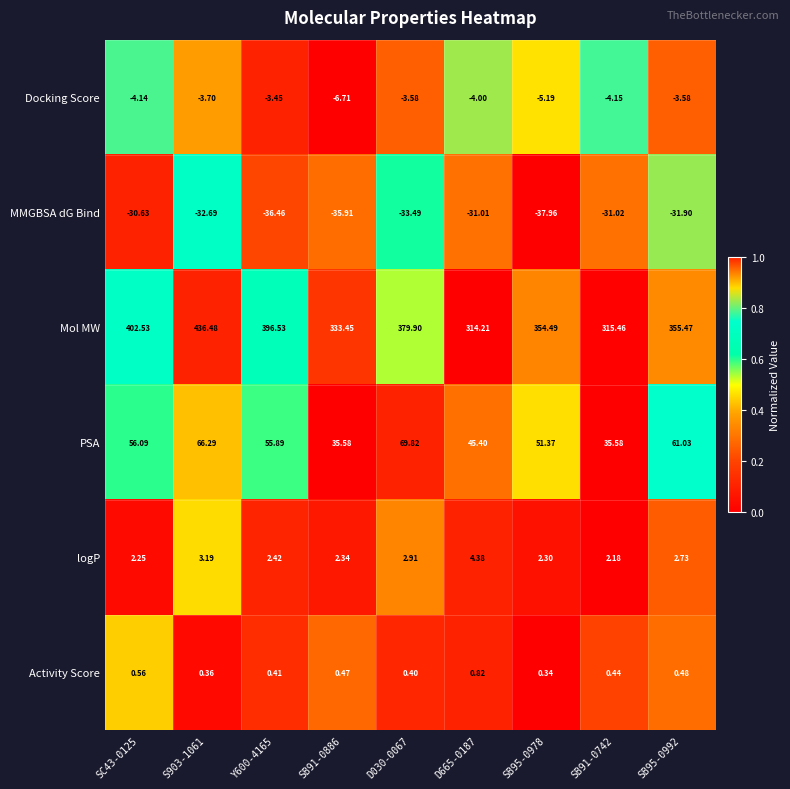

Which series changed the most between S903-1061 and SB91-0742?

Mol MW